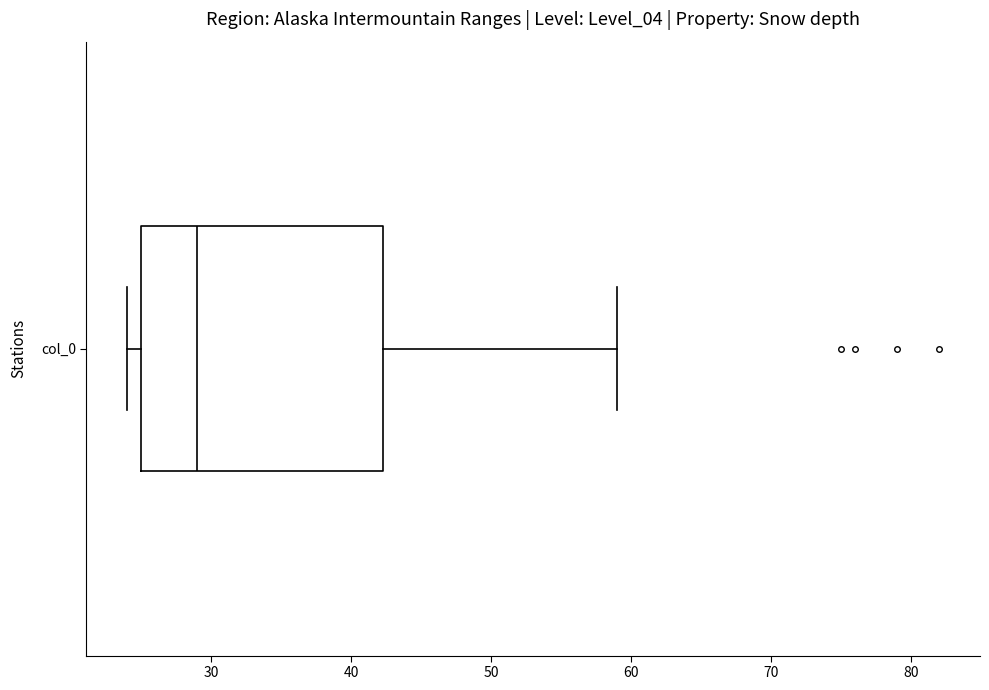

Transcribe this box plot: give where the median line is, the range the box spans, and where the two whiskers end, as read against the x-axis. The values are not printed on the chart, so give them approximately, as read against the axis.

median 29, box 25 to 42, whiskers 24 to 59